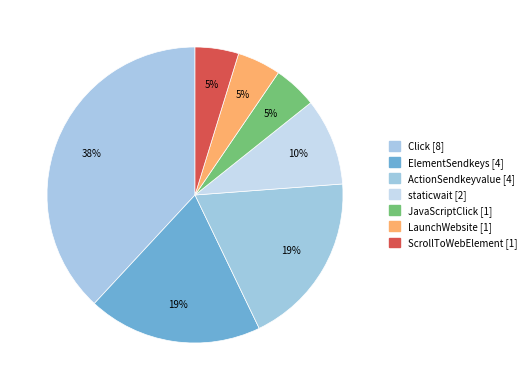

Which has a higher value, JavaScriptClick or ElementSendkeys?

ElementSendkeys